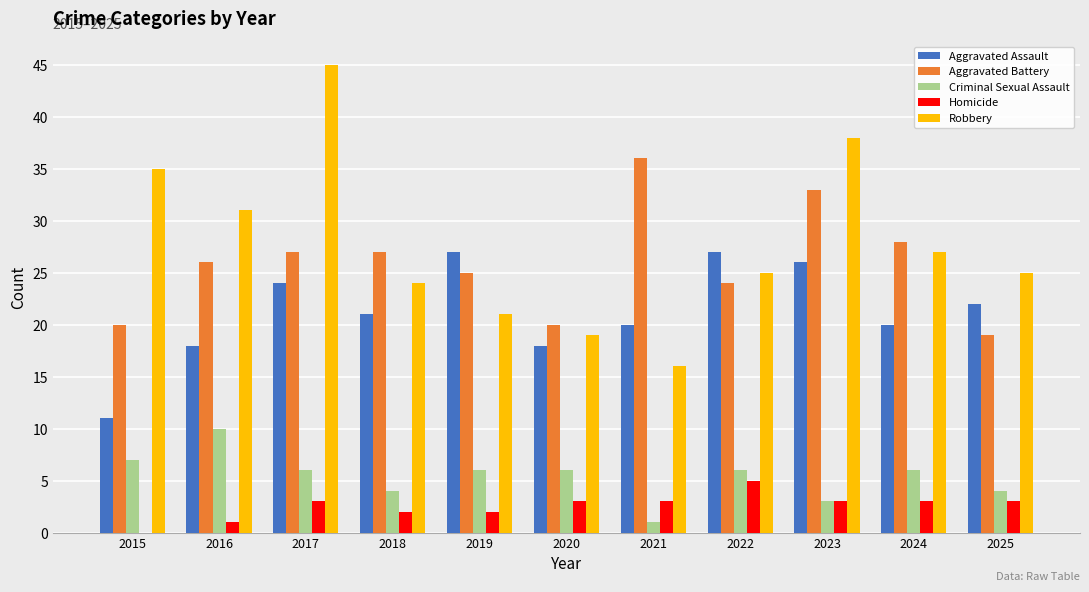

Reading right to left, what are all the values shown in this chart?

Aggravated Assault: 22	20	26	27	20	18	27	21	24	18	11
Aggravated Battery: 19	28	33	24	36	20	25	27	27	26	20
Criminal Sexual Assault: 4	6	3	6	1	6	6	4	6	10	7
Homicide: 3	3	3	5	3	3	2	2	3	1	0
Robbery: 25	27	38	25	16	19	21	24	45	31	35